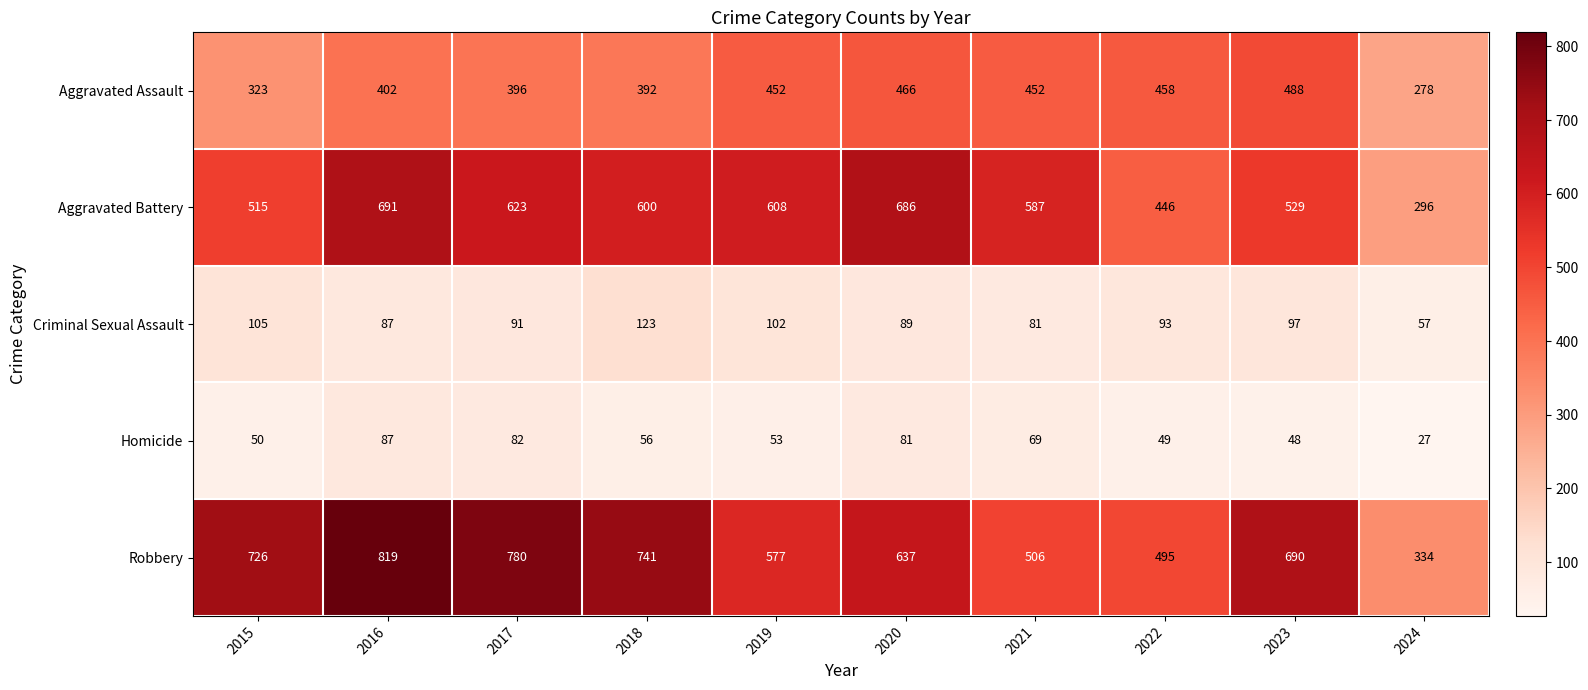

At how many categories does at least one series exceed 311?

10